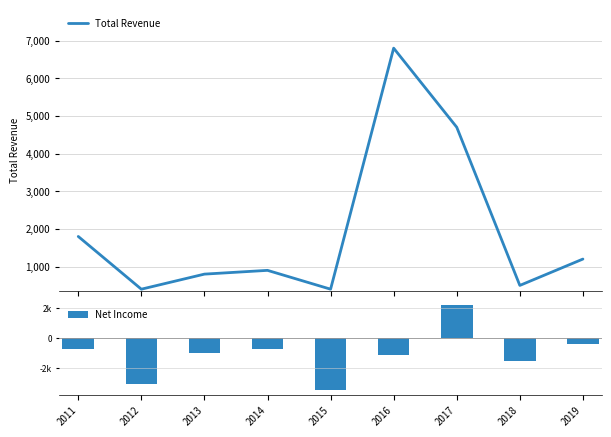

What is the total value across all series at 2016?

5700